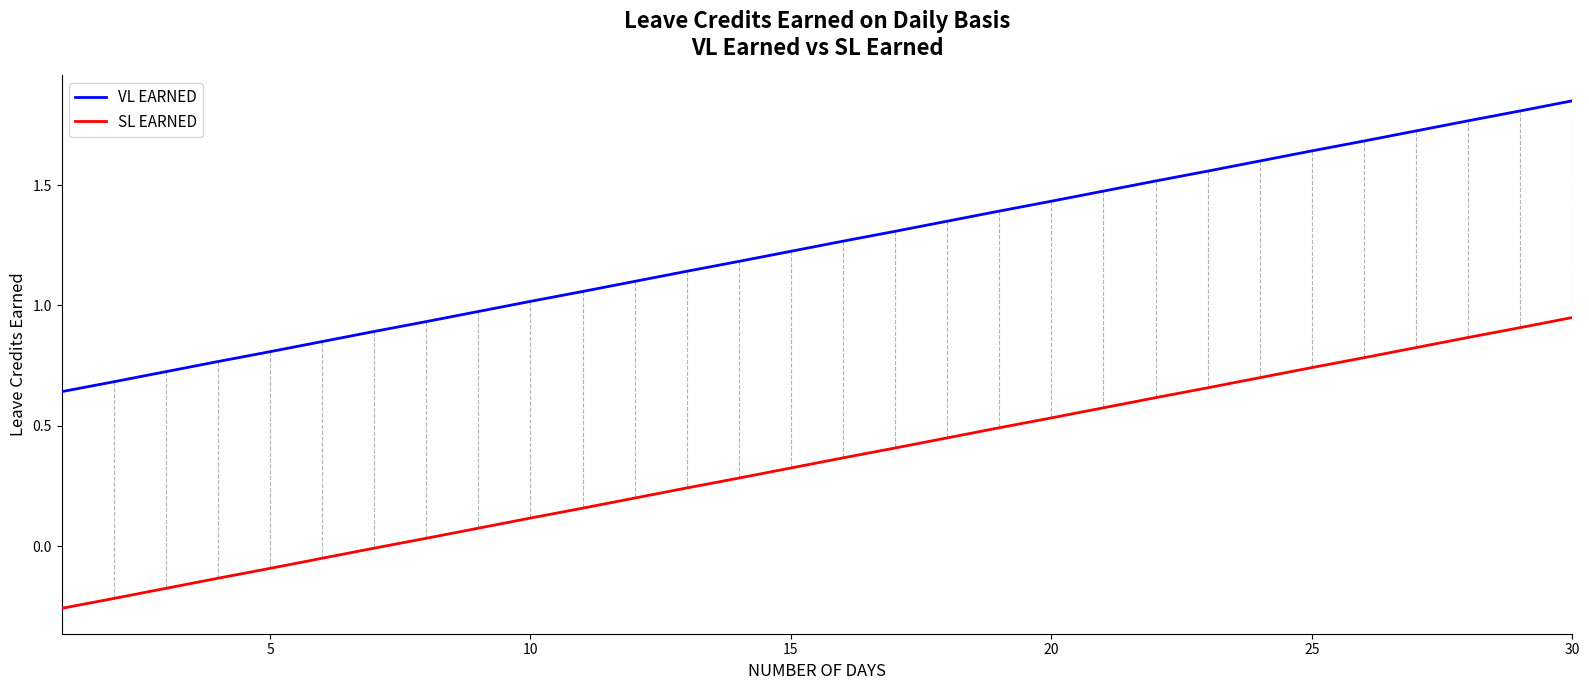

True or false: SL EARNED and VL EARNED cross at least once.

False